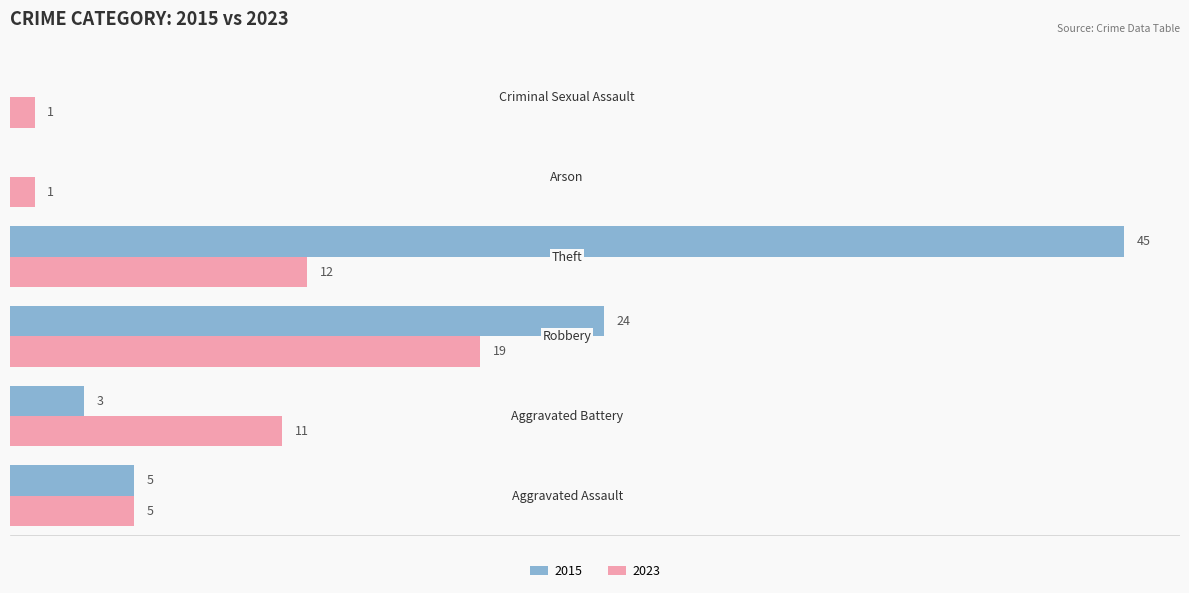

Which label corresponds to the largest value in the chart?

Theft